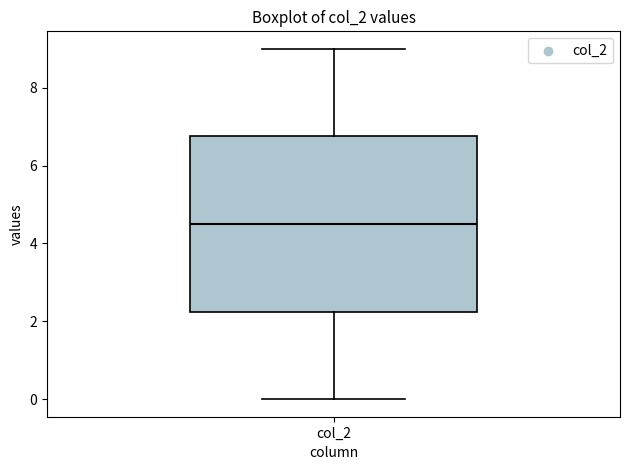

Where does the lower whisker of the box for col_2 end on the y-axis? The values are not printed on the chart, so give them approximately, as read against the axis.

0.0